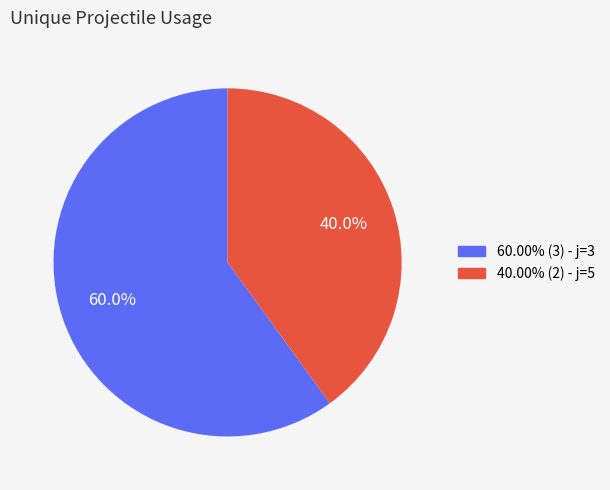

Count the number of slices in the pie.

2